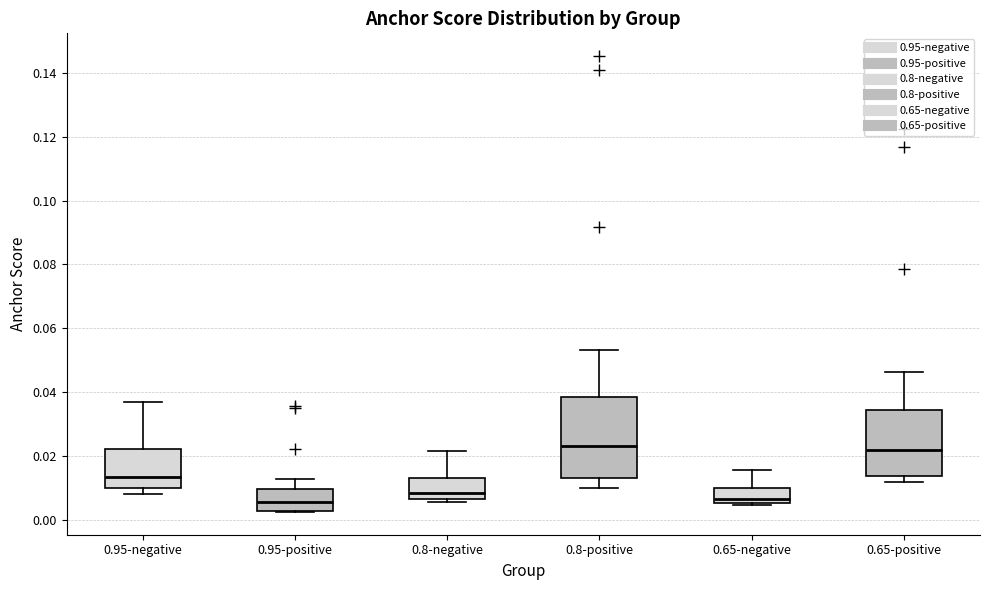

Reading left to right, read every box against the y-axis: the position of its median line, the range the box covers, and the ends of its whiskers. The values are not printed on the chart, so give them approximately, as read against the axis.

0.95-negative: median 0.014, box 0.010 to 0.022, whiskers 0.008 to 0.036
0.95-positive: median 0.006, box 0.002 to 0.010, whiskers 0.002 to 0.012
0.8-negative: median 0.008, box 0.006 to 0.014, whiskers 0.006 (just below the box's lower edge) to 0.022
0.8-positive: median 0.024, box 0.014 to 0.038, whiskers 0.010 to 0.054
0.65-negative: median 0.006 (just above the box's lower edge), box 0.006 to 0.010, whiskers 0.004 to 0.016
0.65-positive: median 0.022, box 0.014 to 0.034, whiskers 0.012 to 0.046